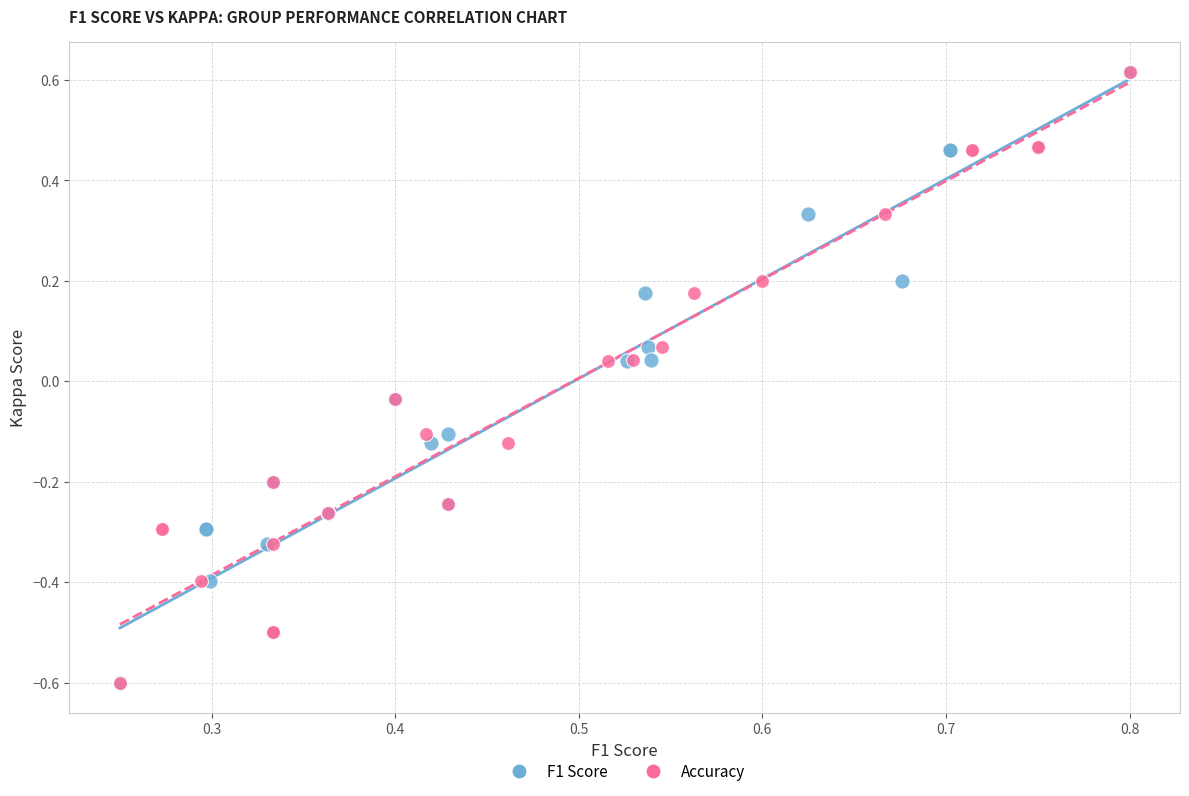

What are all the series names shown in the legend?

F1 Score, Accuracy